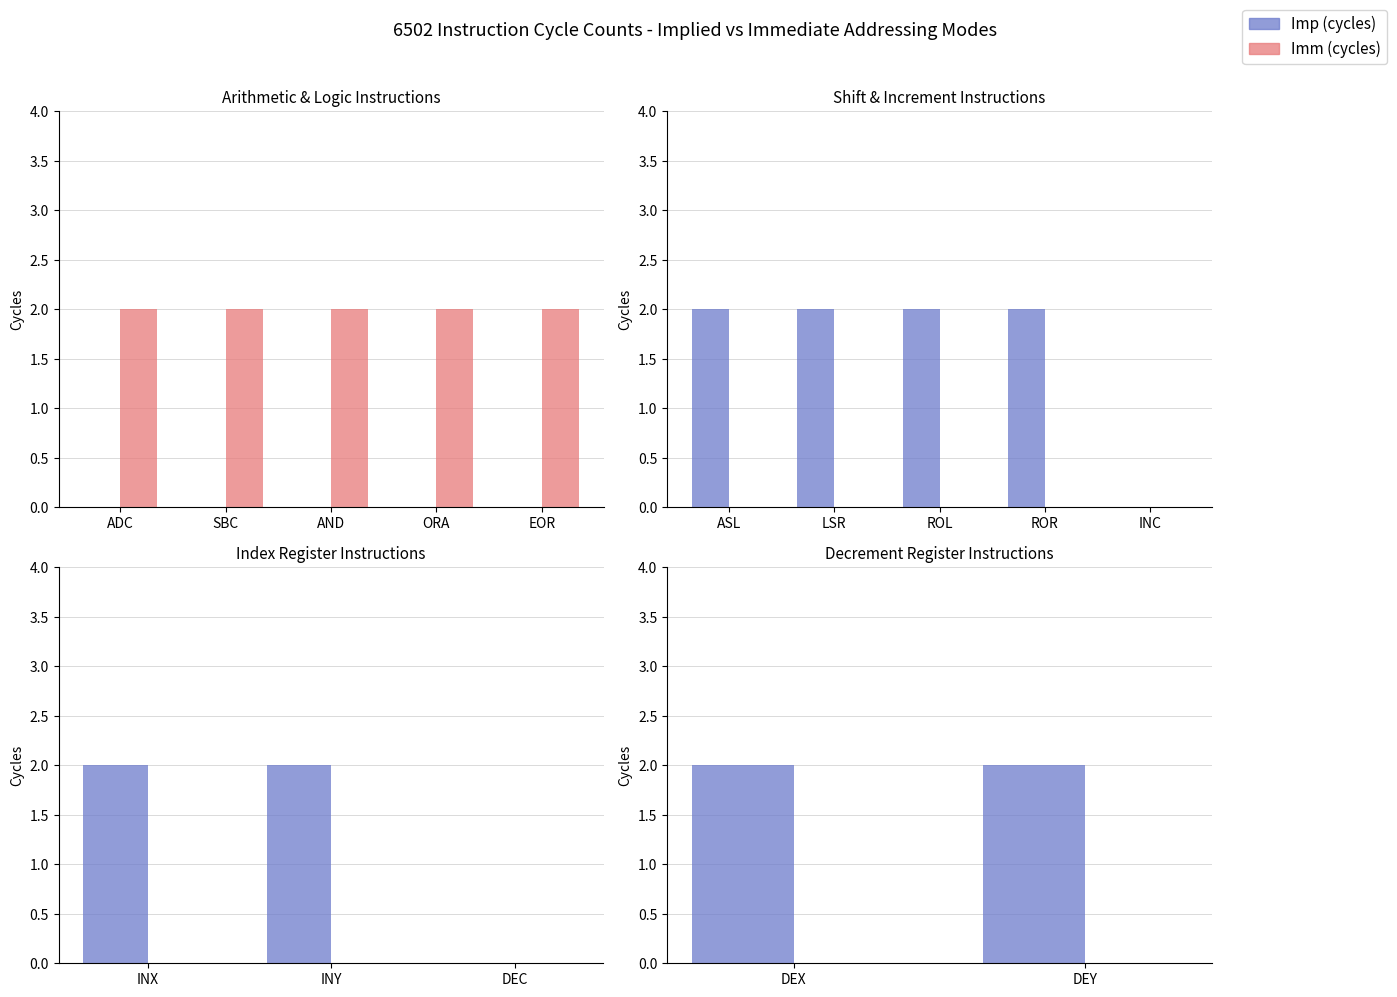

What is the value of the Imp (cycles) bar at the 2nd from the left?

2